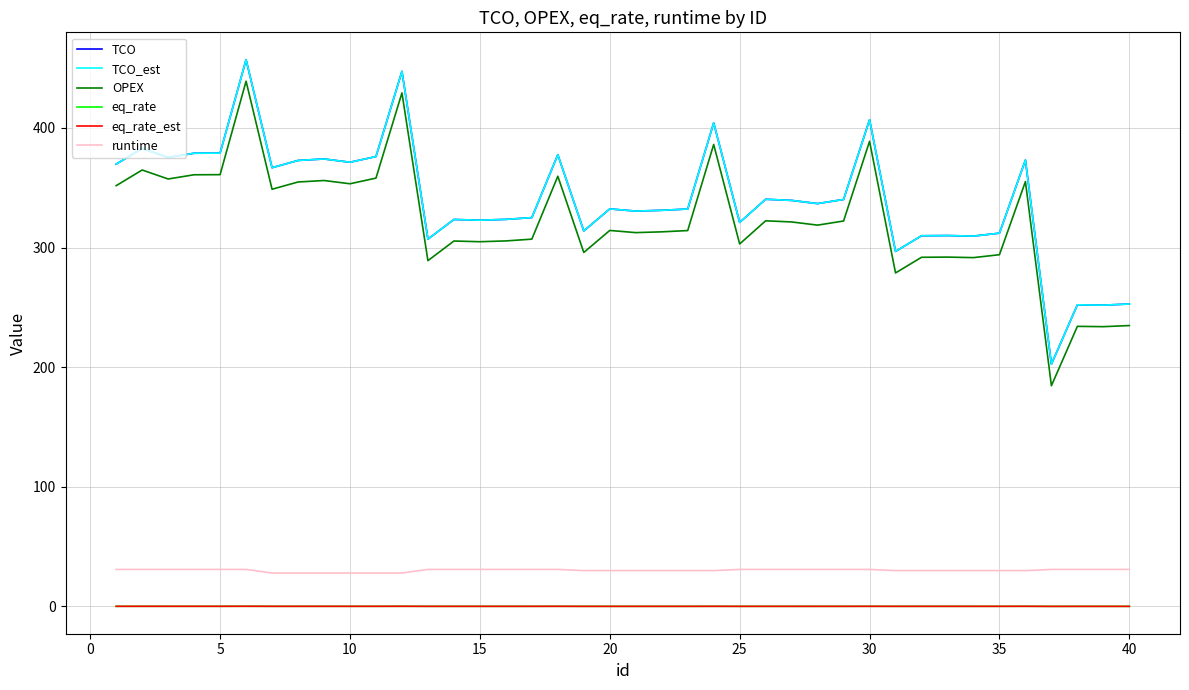

True or false: OPEX and eq_rate_est cross at least once.

False